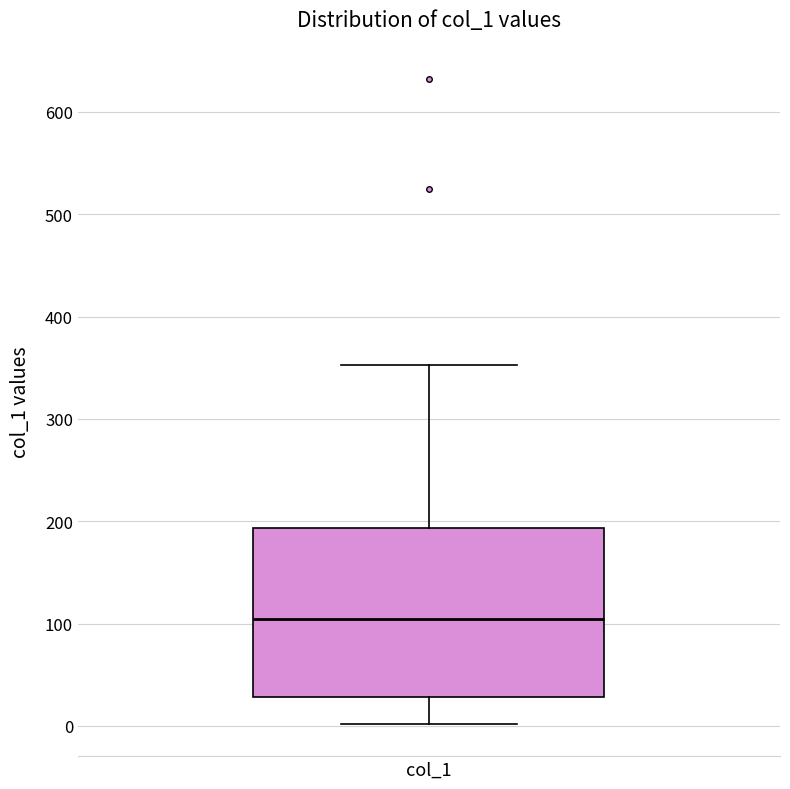

Where is the lower edge of the box for col_1 on the y-axis? The values are not printed on the chart, so give them approximately, as read against the axis.

30